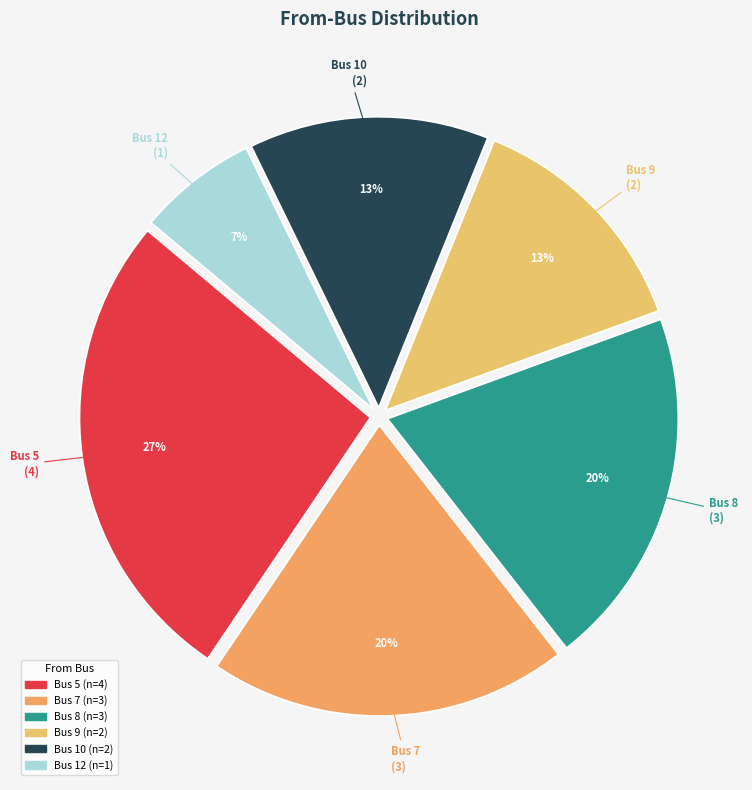

To the nearest percent, what portion does Bus 12 represent?

7%